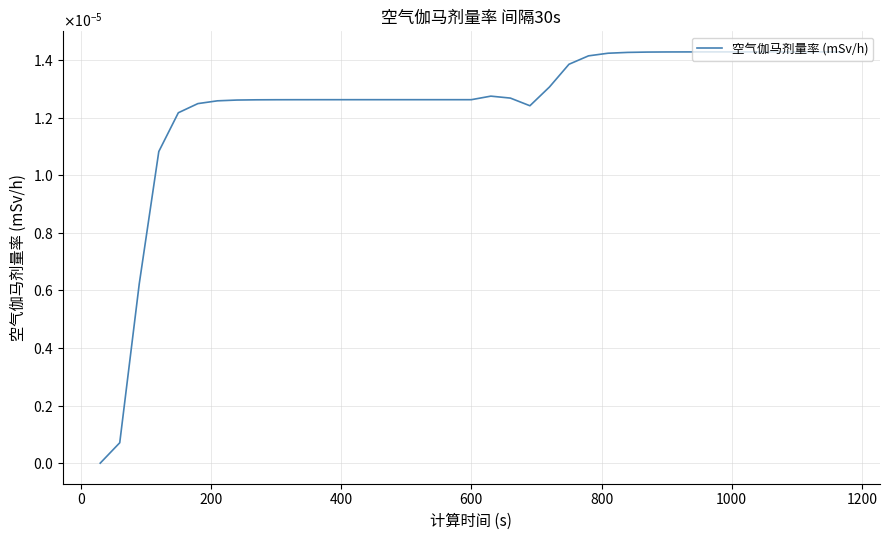

Does the chart display data point markers on the line(s)?

No